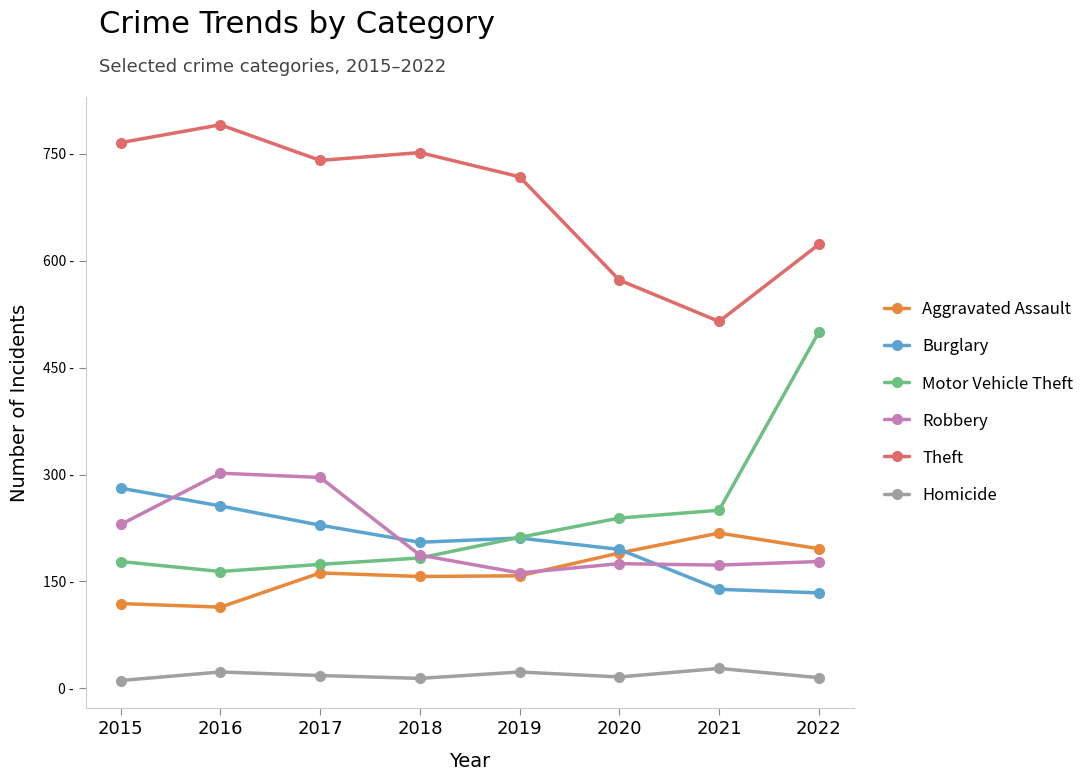

What are all the series names shown in the legend?

Aggravated Assault, Burglary, Motor Vehicle Theft, Robbery, Theft, Homicide